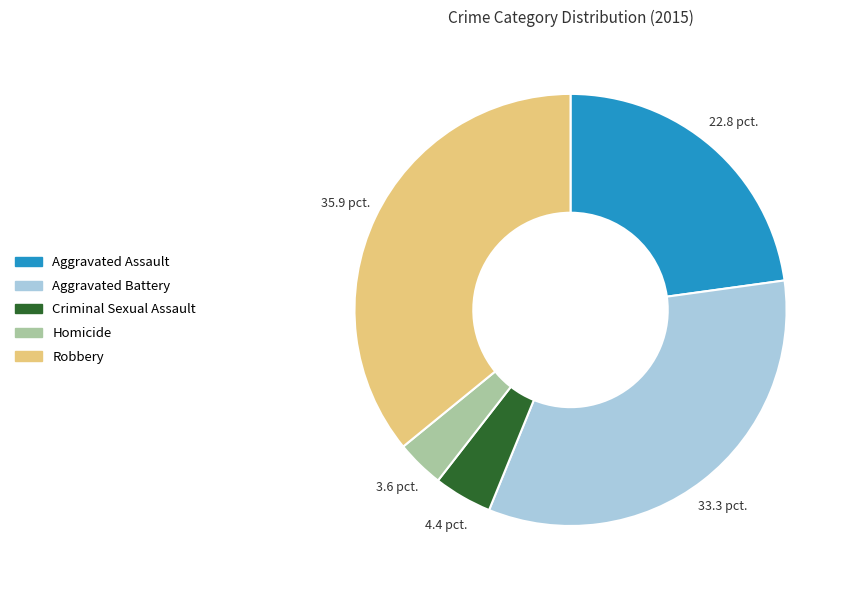

Rank the categories by value from highest to lowest.

Robbery, Aggravated Battery, Aggravated Assault, Criminal Sexual Assault, Homicide